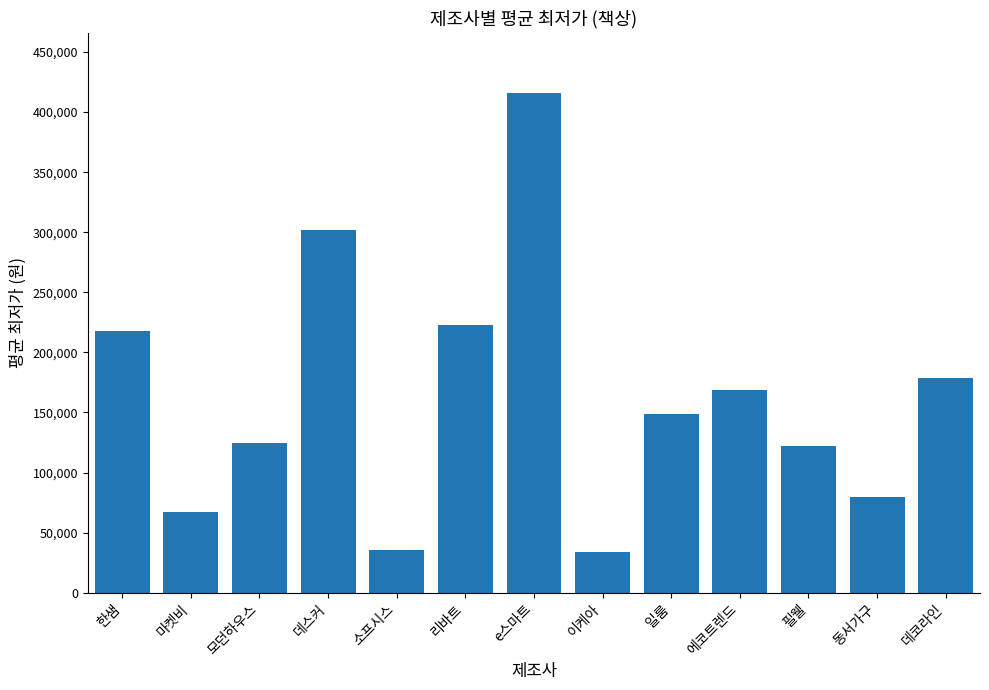

What is the label of the 10th bar from the left?

에코트렌드